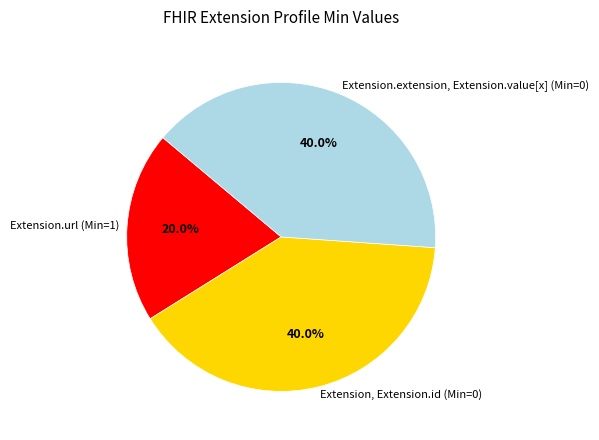

What is the total percentage of Extension.extension, Extension.value[x] (Min=0) and Extension.url (Min=1)?

60.0%